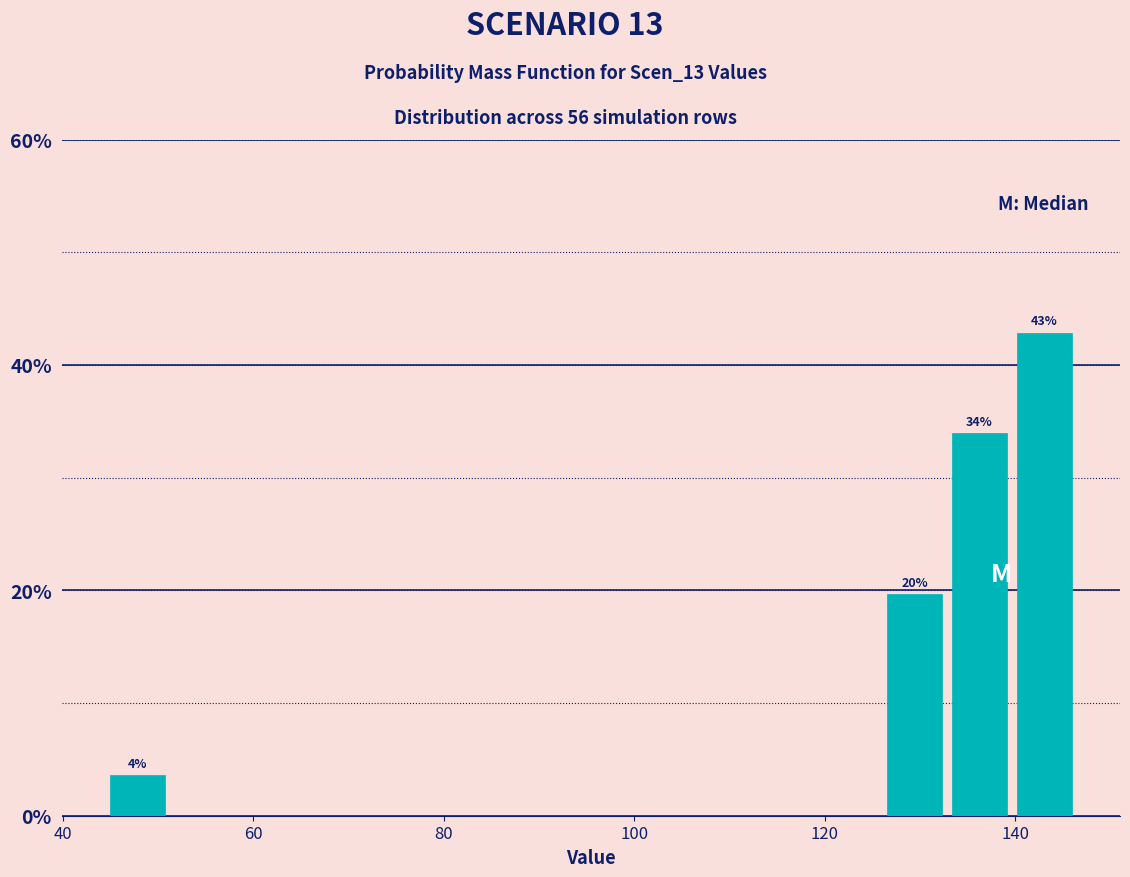

Read against the x-axis, roughly where is the centre of the tallest bar?

144